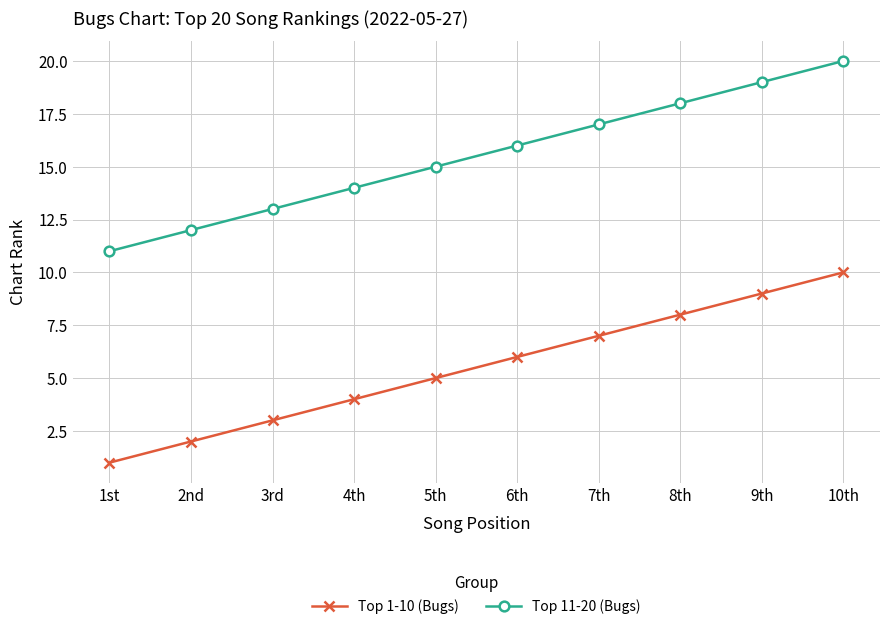

At 8th, list the series in order from smallest to largest.

Top 1-10 (Bugs), Top 11-20 (Bugs)